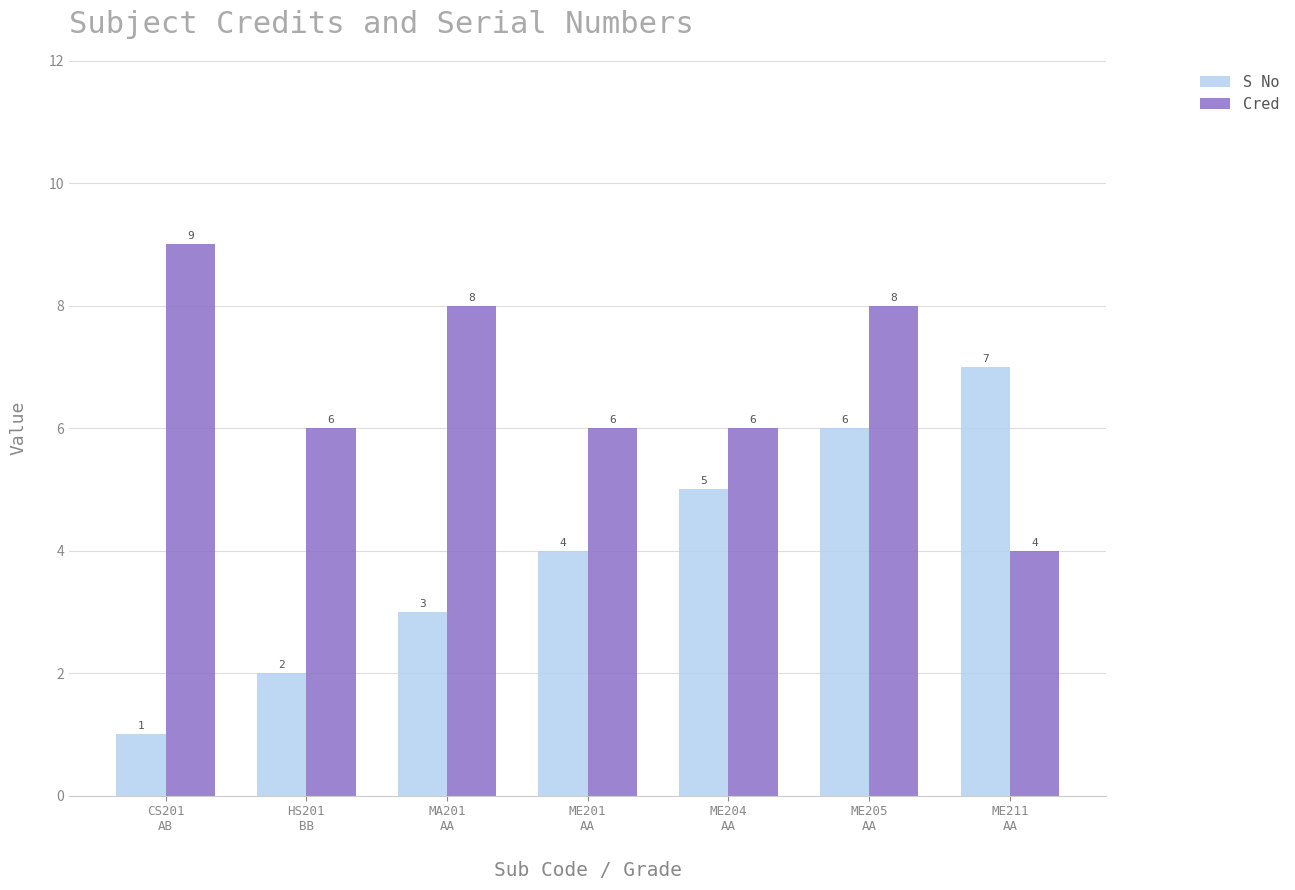

Is the value of S No at MA201
AA greater than the value of Cred at HS201
BB?

No